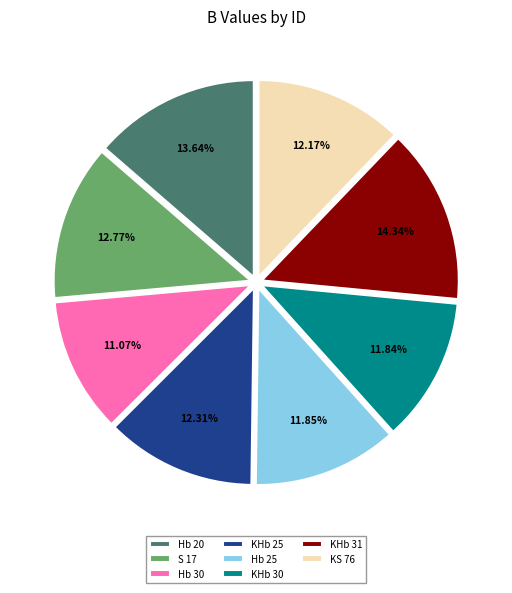

What is the smallest slice in the pie chart?

Hb 30